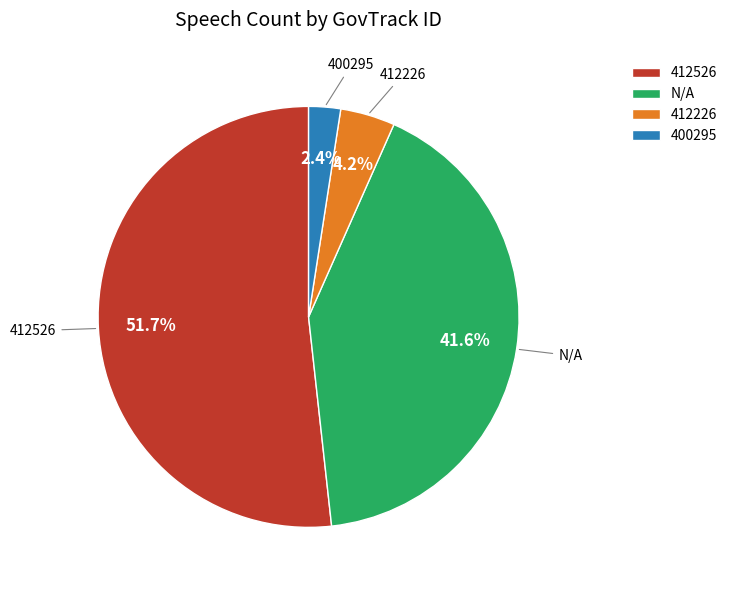

What percentage is NOT represented by 400295?

97.6%